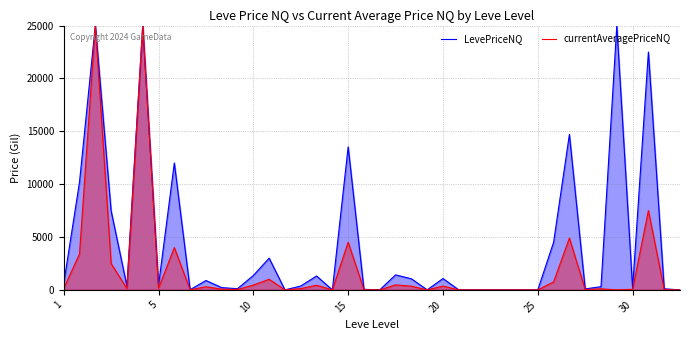

What is the value of the LevePriceNQ point at the 21st from the left?

362.3